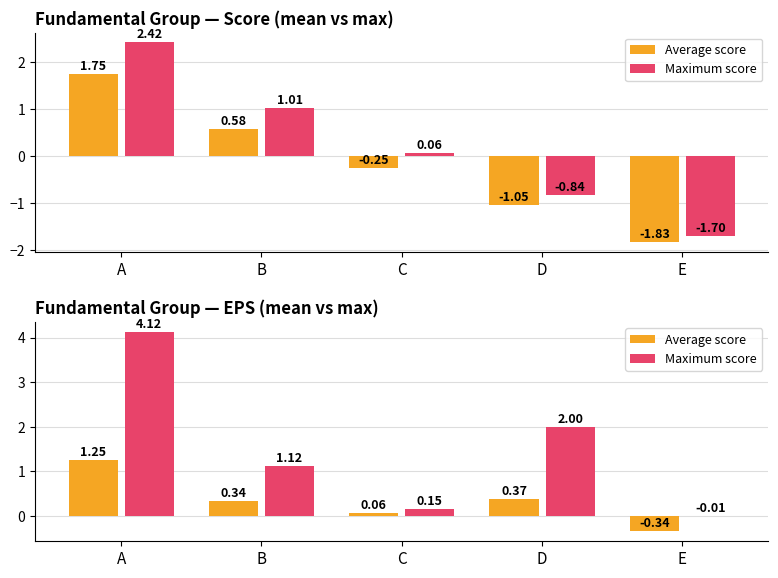

What is the greatest value displayed?

4.1